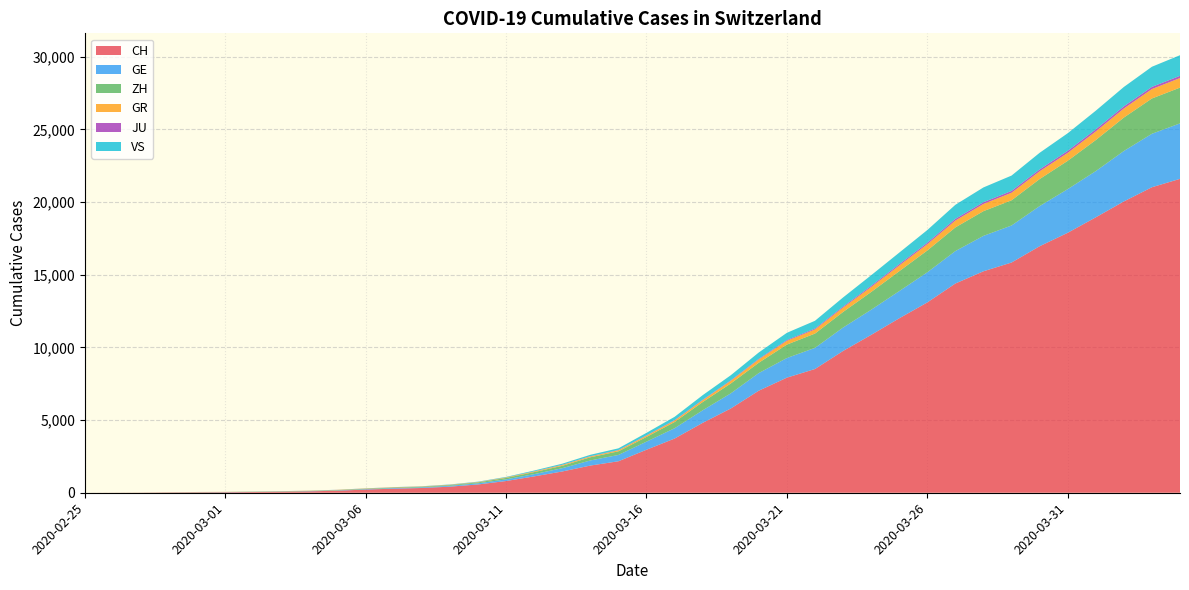

Reading left to right, extract all data points from this chart.

CH: 2020-02-25=0	2020-02-26=4	2020-02-27=8	2020-02-28=20	2020-02-29=30	2020-03-01=36	2020-03-02=50	2020-03-03=69	2020-03-04=97	2020-03-05=142	2020-03-06=219	2020-03-07=280	2020-03-08=327	2020-03-09=419	2020-03-10=570	2020-03-11=807	2020-03-12=1125	2020-03-13=1463	2020-03-14=1870	2020-03-15=2165	2020-03-16=2959	2020-03-17=3727	2020-03-18=4807	2020-03-19=5794	2020-03-20=7022	2020-03-21=7918	2020-03-22=8512	2020-03-23=9752	2020-03-24=10858	2020-03-25=12000	2020-03-26=13091	2020-03-27=14394	2020-03-28=15235	2020-03-29=15837	2020-03-30=16957	2020-03-31=17882	2020-04-01=18946	2020-04-02=20040	2020-04-03=21017	2020-04-04=21593
GE: 2020-02-25=0	2020-02-26=1	2020-02-27=1	2020-02-28=5	2020-02-29=9	2020-03-01=10	2020-03-02=11	2020-03-03=14	2020-03-04=16	2020-03-05=20	2020-03-06=30	2020-03-07=43	2020-03-08=45	2020-03-09=60	2020-03-10=80	2020-03-11=114	2020-03-12=155	2020-03-13=227	2020-03-14=351	2020-03-15=435	2020-03-16=556	2020-03-17=710	2020-03-18=863	2020-03-19=1041	2020-03-20=1212	2020-03-21=1350	2020-03-22=1453	2020-03-23=1611	2020-03-24=1729	2020-03-25=1870	2020-03-26=2073	2020-03-27=2231	2020-03-28=2436	2020-03-29=2547	2020-03-30=2761	2020-03-31=3003	2020-04-01=3180	2020-04-02=3469	2020-04-03=3678	2020-04-04=3816
ZH: 2020-02-25=0	2020-02-26=0	2020-02-27=2	2020-02-28=2	2020-02-29=6	2020-03-01=7	2020-03-02=10	2020-03-03=13	2020-03-04=15	2020-03-05=23	2020-03-06=29	2020-03-07=34	2020-03-08=40	2020-03-09=49	2020-03-10=62	2020-03-11=101	2020-03-12=140	2020-03-13=163	2020-03-14=218	2020-03-15=250	2020-03-16=326	2020-03-17=429	2020-03-18=568	2020-03-19=679	2020-03-20=711	2020-03-21=925	2020-03-22=984	2020-03-23=1073	2020-03-24=1221	2020-03-25=1368	2020-03-26=1500	2020-03-27=1627	2020-03-28=1701	2020-03-29=1733	2020-03-30=1859	2020-03-31=1947	2020-04-01=2136	2020-04-02=2300	2020-04-03=2428	2020-04-04=2461
GR: 2020-02-25=0	2020-02-26=2	2020-02-27=2	2020-02-28=6	2020-02-29=6	2020-03-01=6	2020-03-02=9	2020-03-03=9	2020-03-04=12	2020-03-05=14	2020-03-06=16	2020-03-07=17	2020-03-08=18	2020-03-09=18	2020-03-10=22	2020-03-11=31	2020-03-12=43	2020-03-13=53	2020-03-14=56	2020-03-15=71	2020-03-16=84	2020-03-17=101	2020-03-18=128	2020-03-19=182	2020-03-20=226	2020-03-21=258	2020-03-22=284	2020-03-23=300	2020-03-24=343	2020-03-25=393	2020-03-26=433	2020-03-27=474	2020-03-28=495	2020-03-29=519	2020-03-30=535	2020-03-31=547	2020-04-01=592	2020-04-02=622	2020-04-03=649	2020-04-04=657
JU: 2020-02-25=0	2020-02-26=0	2020-02-27=1	2020-02-28=1	2020-02-29=1	2020-03-01=1	2020-03-02=1	2020-03-03=2	2020-03-04=2	2020-03-05=4	2020-03-06=4	2020-03-07=5	2020-03-08=5	2020-03-09=7	2020-03-10=7	2020-03-11=7	2020-03-12=12	2020-03-13=17	2020-03-14=18	2020-03-15=19	2020-03-16=25	2020-03-17=29	2020-03-18=32	2020-03-19=36	2020-03-20=44	2020-03-21=54	2020-03-22=61	2020-03-23=69	2020-03-24=82	2020-03-25=92	2020-03-26=100	2020-03-27=114	2020-03-28=119	2020-03-29=127	2020-03-30=128	2020-03-31=140	2020-04-01=145	2020-04-02=149	2020-04-03=149	2020-04-04=154
VS: 2020-02-25=0	2020-02-26=0	2020-02-27=0	2020-02-28=1	2020-02-29=1	2020-03-01=2	2020-03-02=3	2020-03-03=3	2020-03-04=4	2020-03-05=5	2020-03-06=6	2020-03-07=7	2020-03-08=12	2020-03-09=17	2020-03-10=22	2020-03-11=30	2020-03-12=53	2020-03-13=76	2020-03-14=98	2020-03-15=115	2020-03-16=172	2020-03-17=225	2020-03-18=312	2020-03-19=349	2020-03-20=436	2020-03-21=498	2020-03-22=535	2020-03-23=628	2020-03-24=728	2020-03-25=793	2020-03-26=874	2020-03-27=968	2020-03-28=1017	2020-03-29=1055	2020-03-30=1144	2020-03-31=1211	2020-04-01=1282	2020-04-02=1334	2020-04-03=1385	2020-04-04=1418